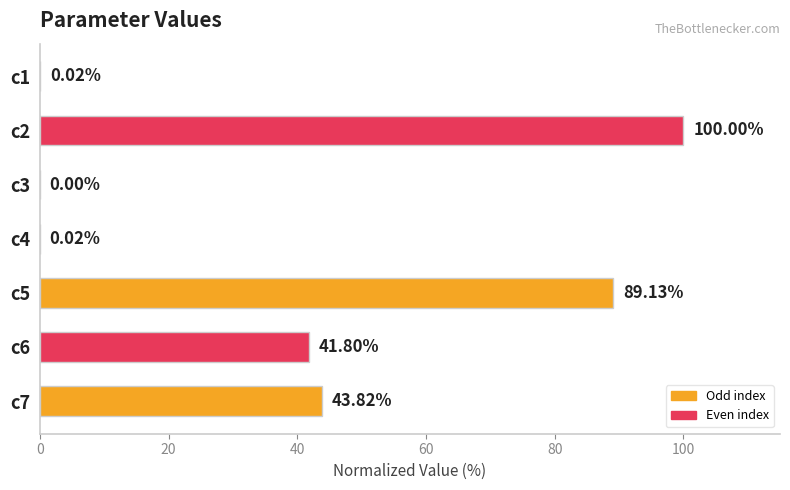

What is the change in value from c3 to c7?

+43.8